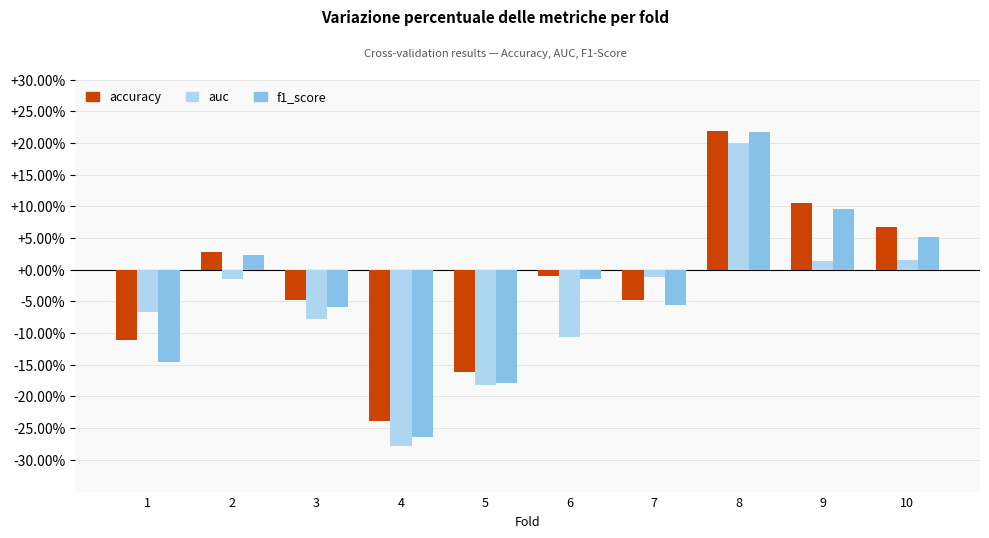

At which category is the sum across all series the highest?

8